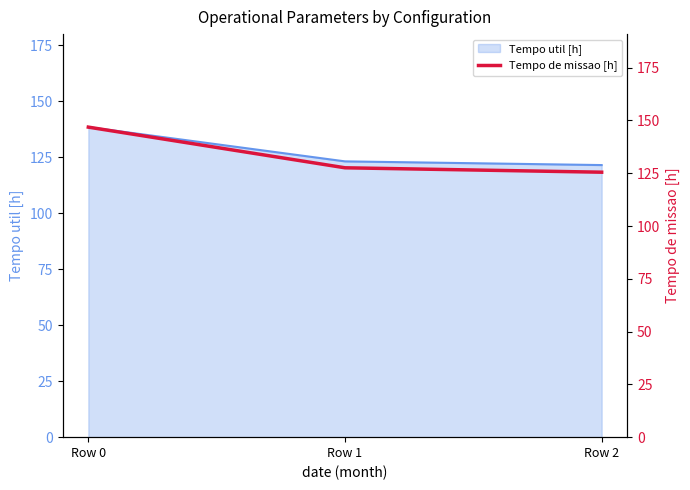

What is the minimum value for Tempo util [h]?

121.5